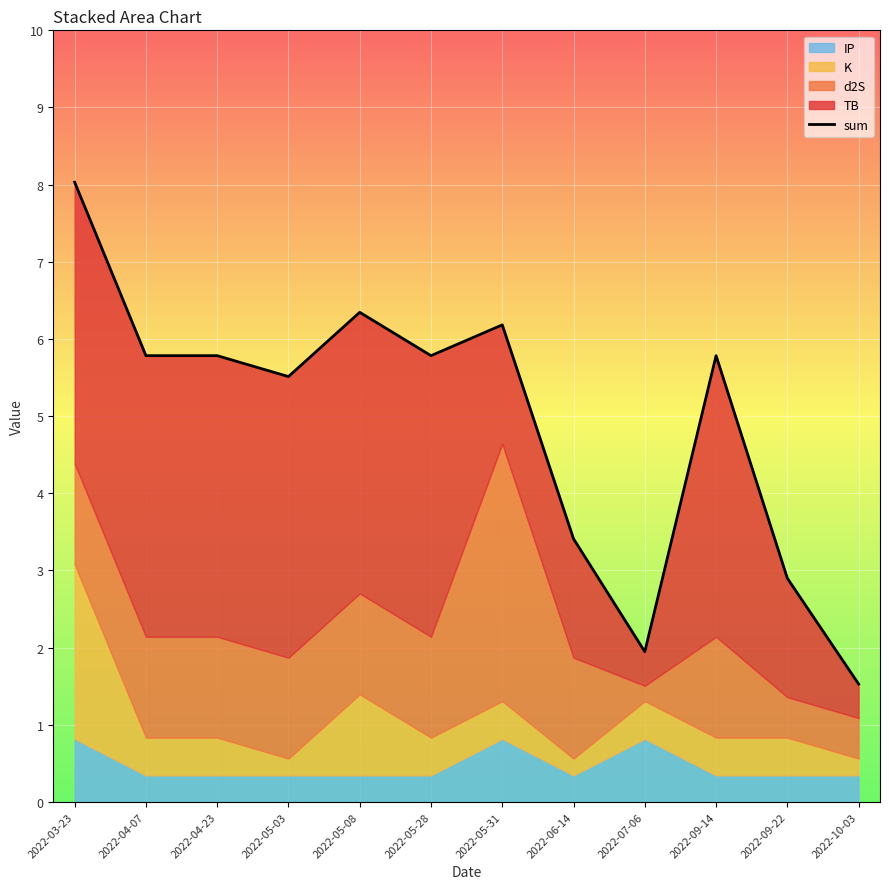

The chart shows a value of 3.1 at 2022-09-14. True or false?

False